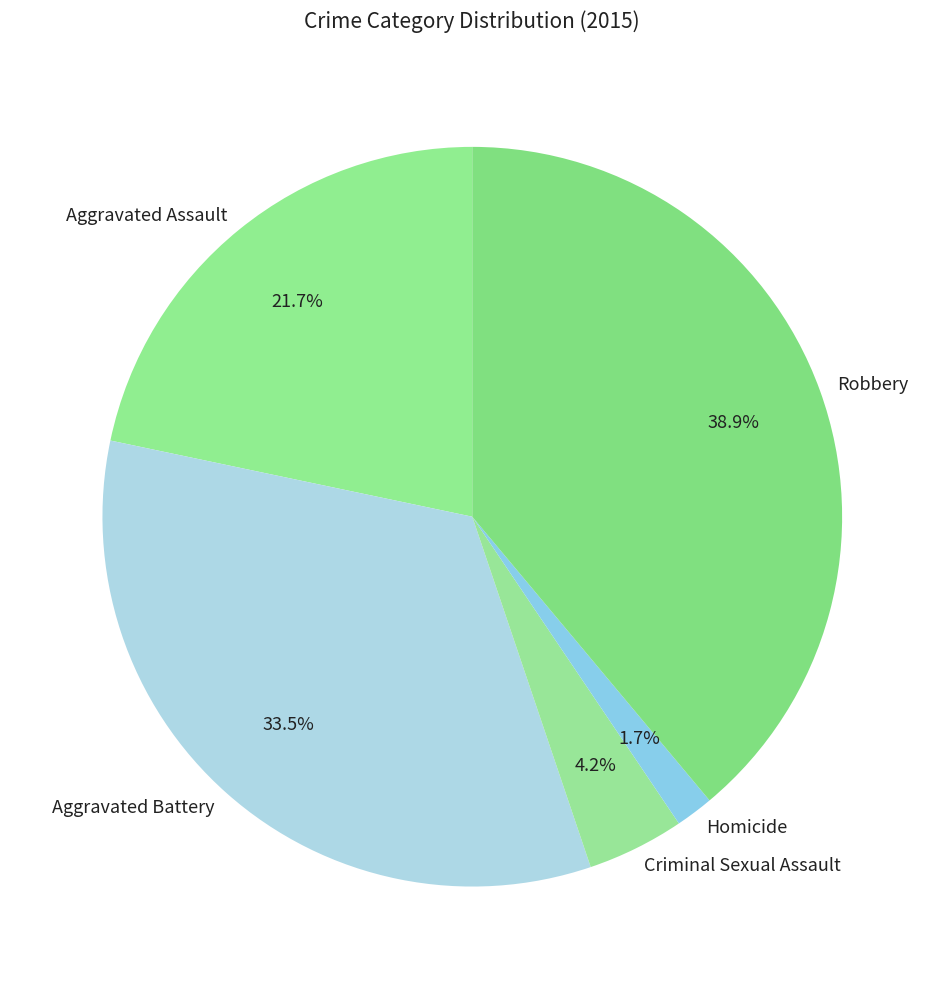

Count the number of slices in the pie.

5